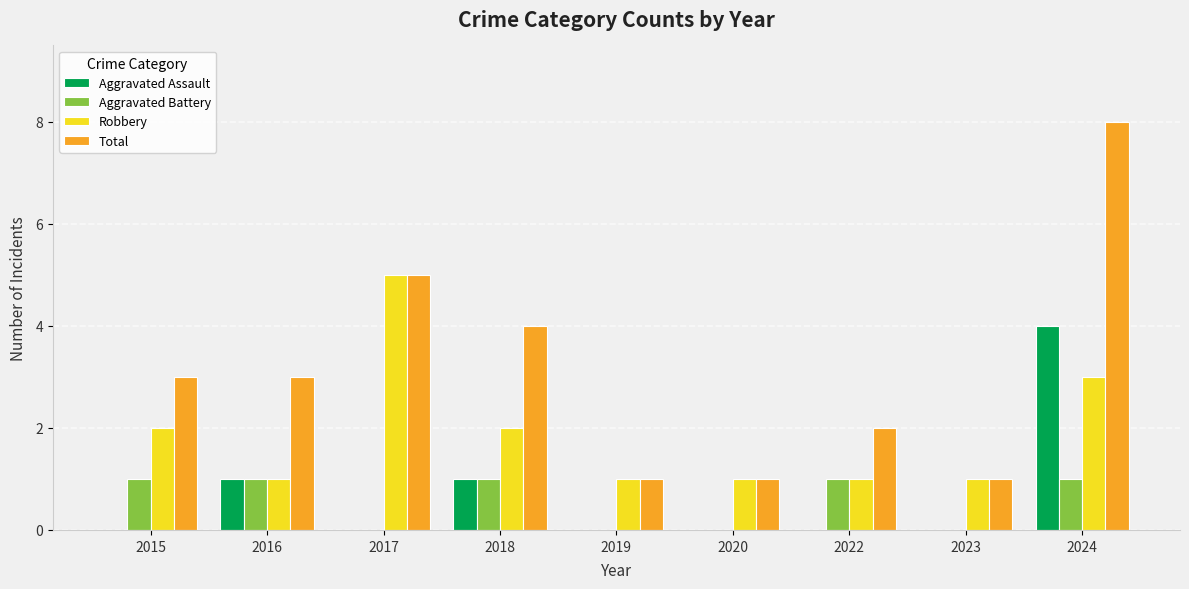

How many groups of bars are there?

9